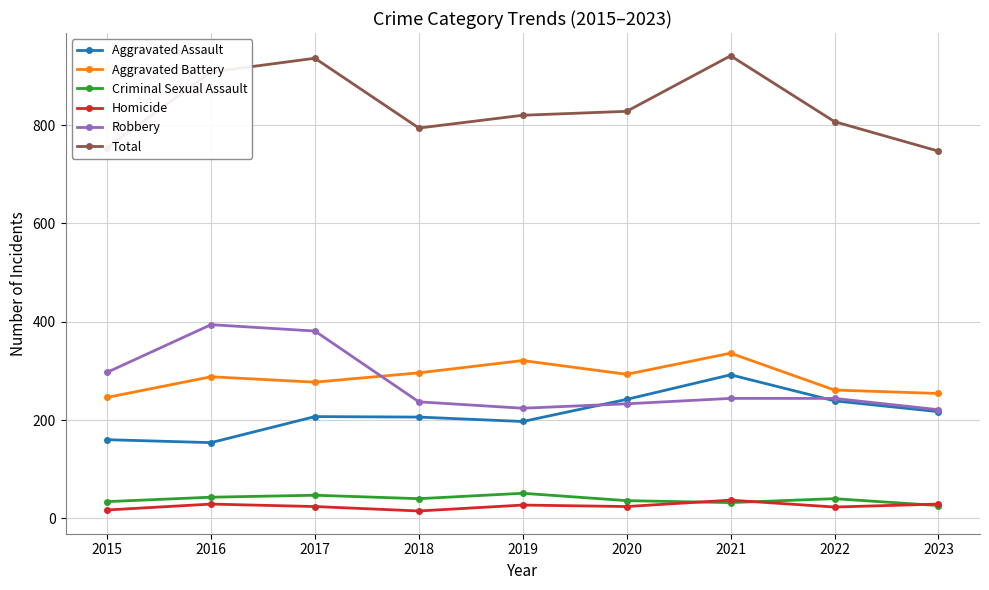

The value of Total at 2023 is 1197. True or false?

False